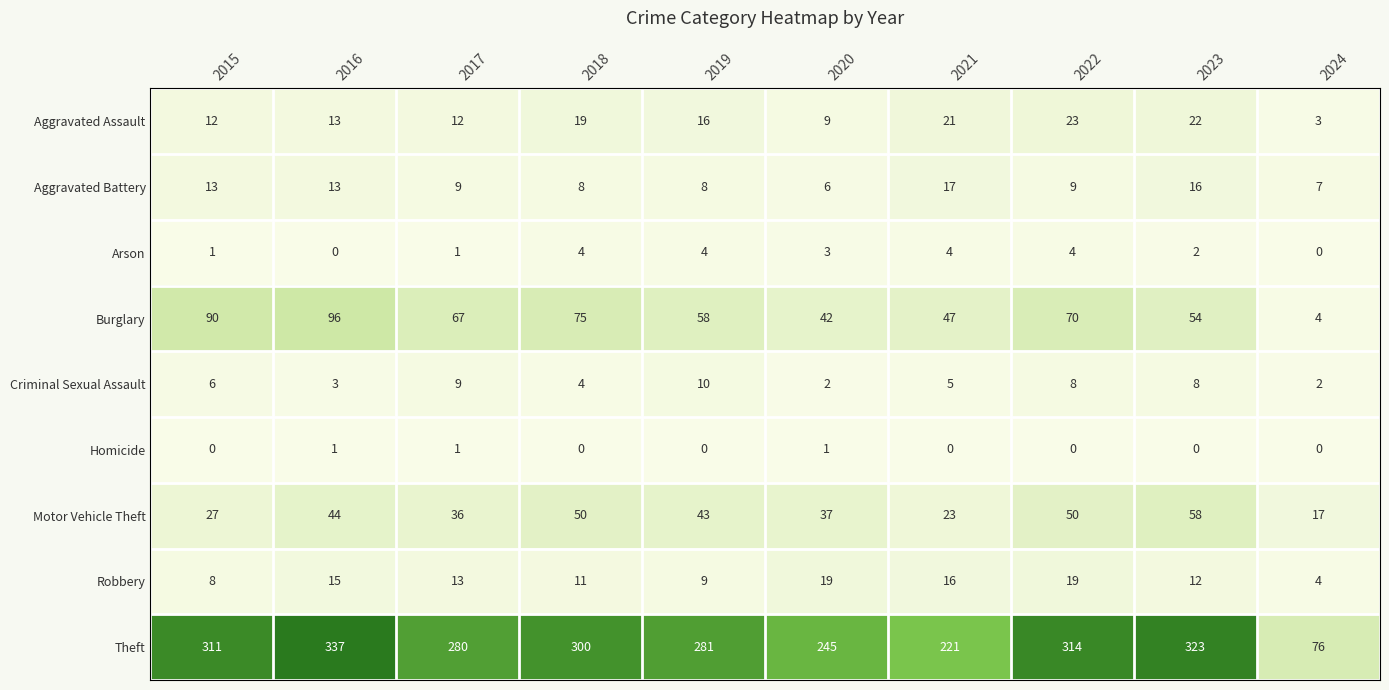

How many distinct data groups are displayed?

9